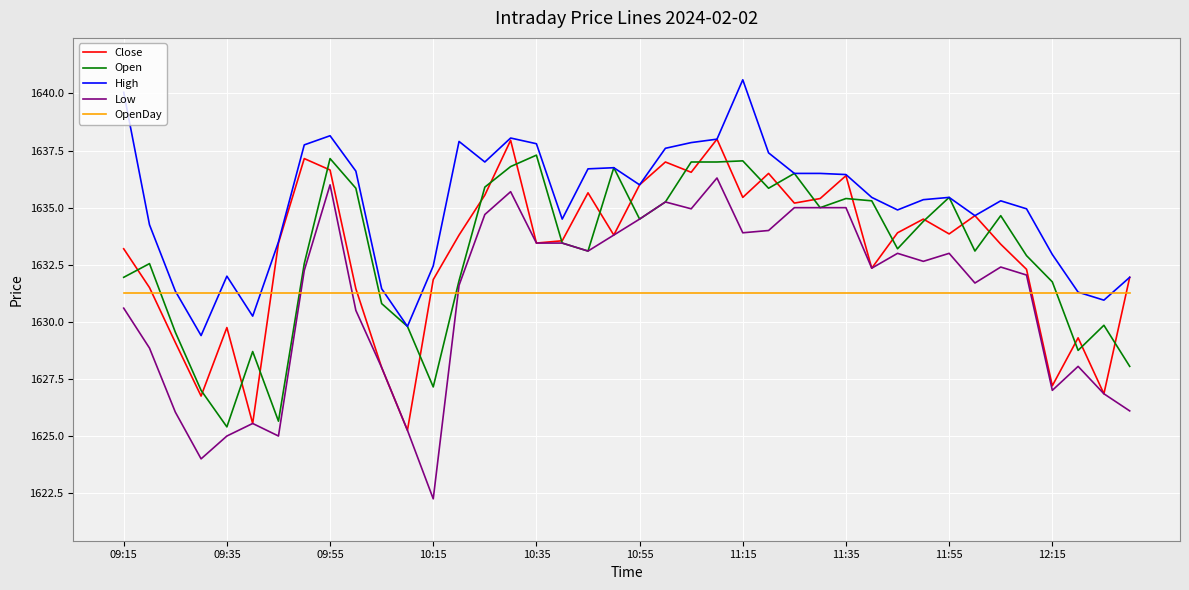

True or false: Low and High intersect in this chart.

False